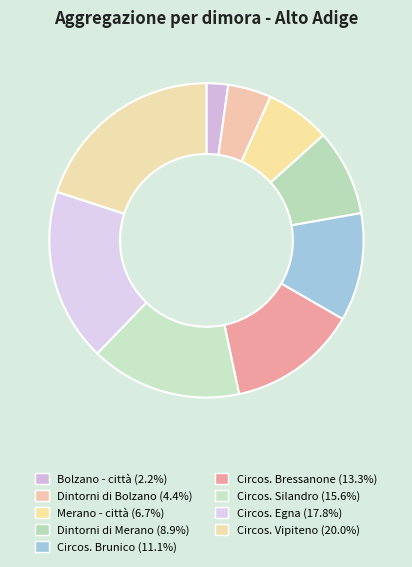

To the nearest percent, what portion does Circos. Egna represent?

18%